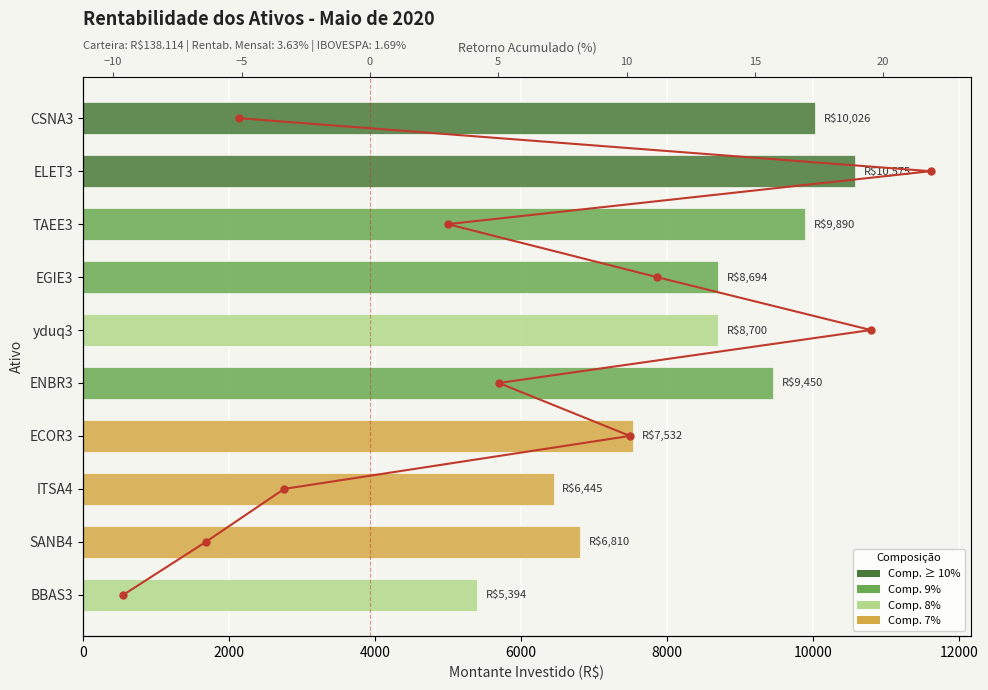

How many data points does each series have?

10